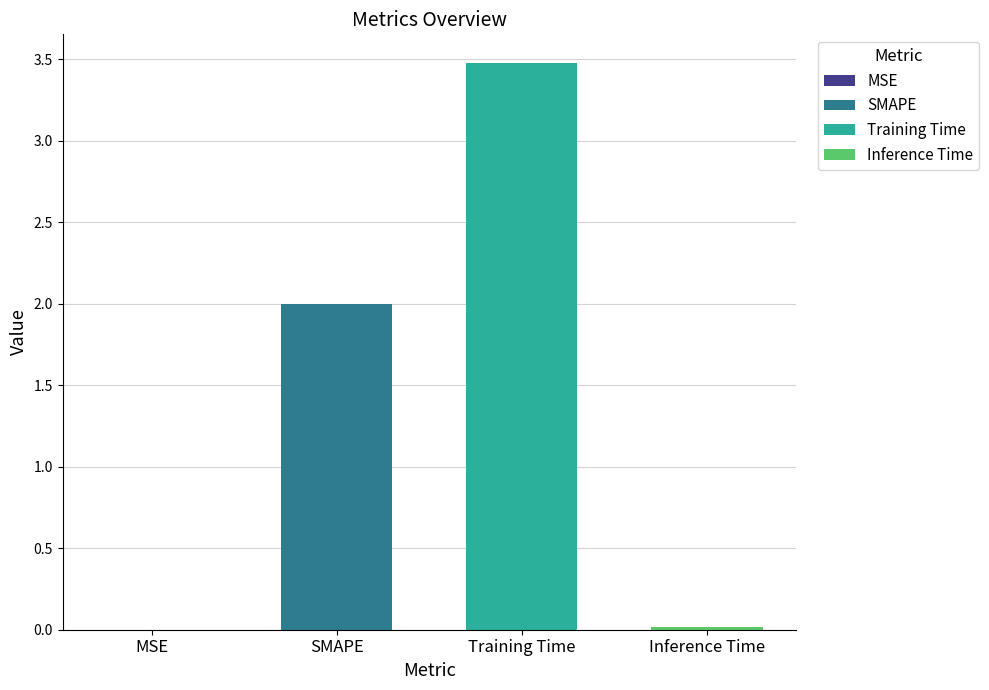

Where is the data nearest to the value 1?

Inference Time